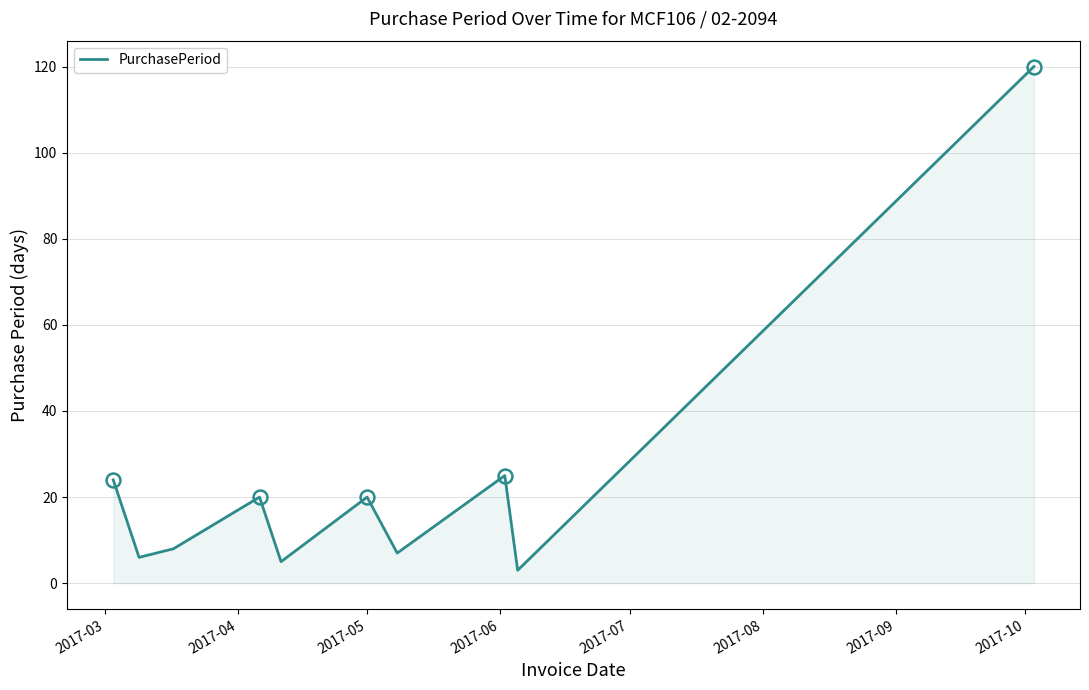

What is the maximum value shown in the chart?

120